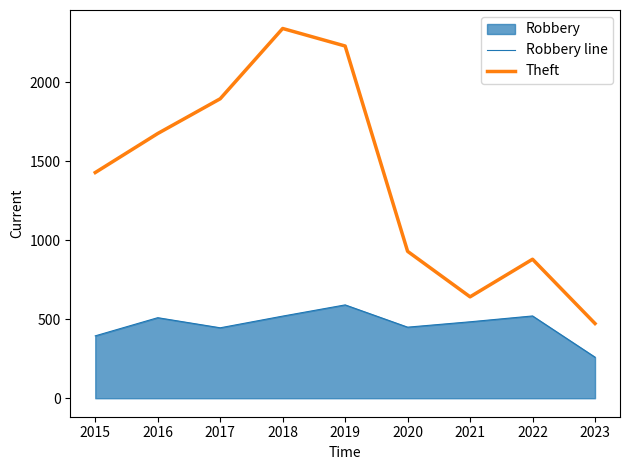

At which category does Theft reach its first local peak?

2018